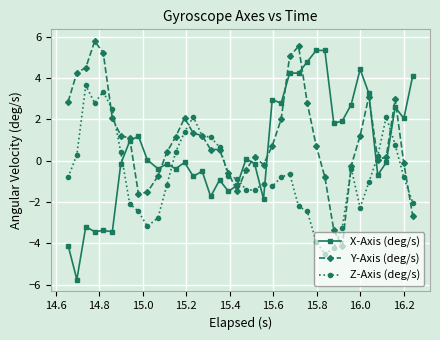

List the series in order of their overall mean, lowest first.

Z-Axis (deg/s), X-Axis (deg/s), Y-Axis (deg/s)